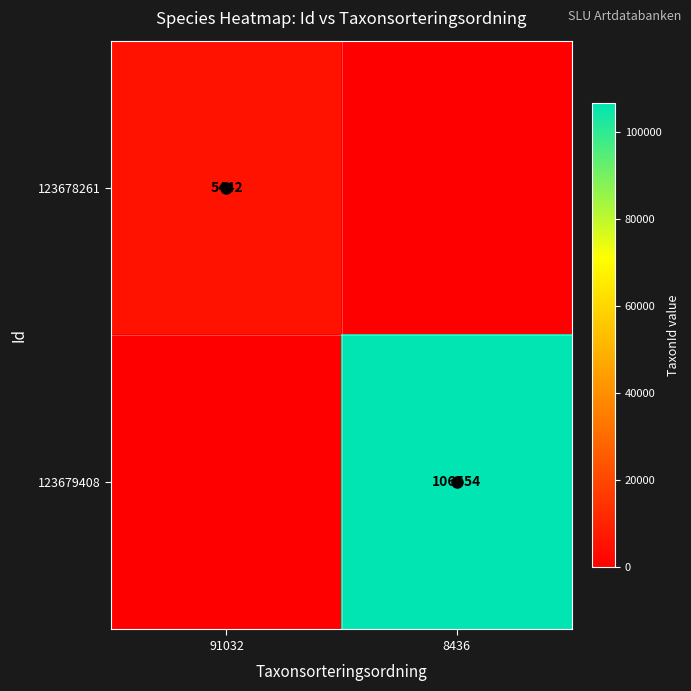

The value of 123678261 at 91032 is 7654. True or false?

False